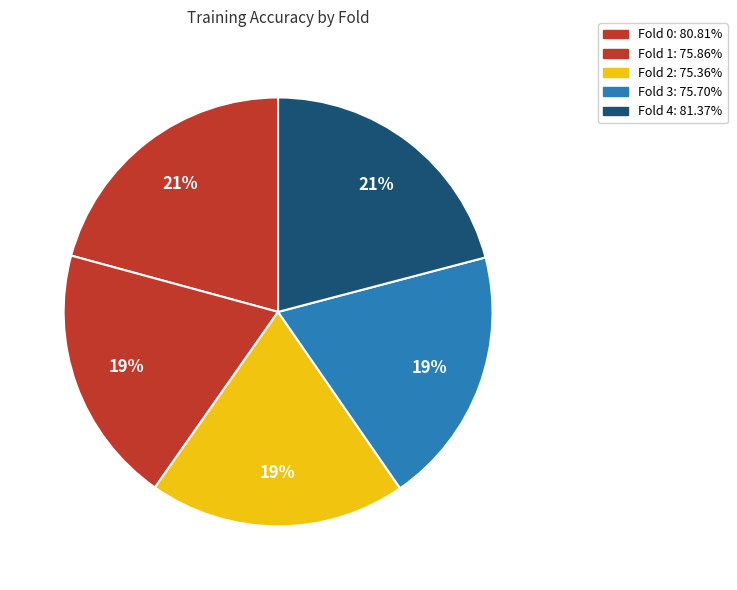

Count the number of slices in the pie.

5